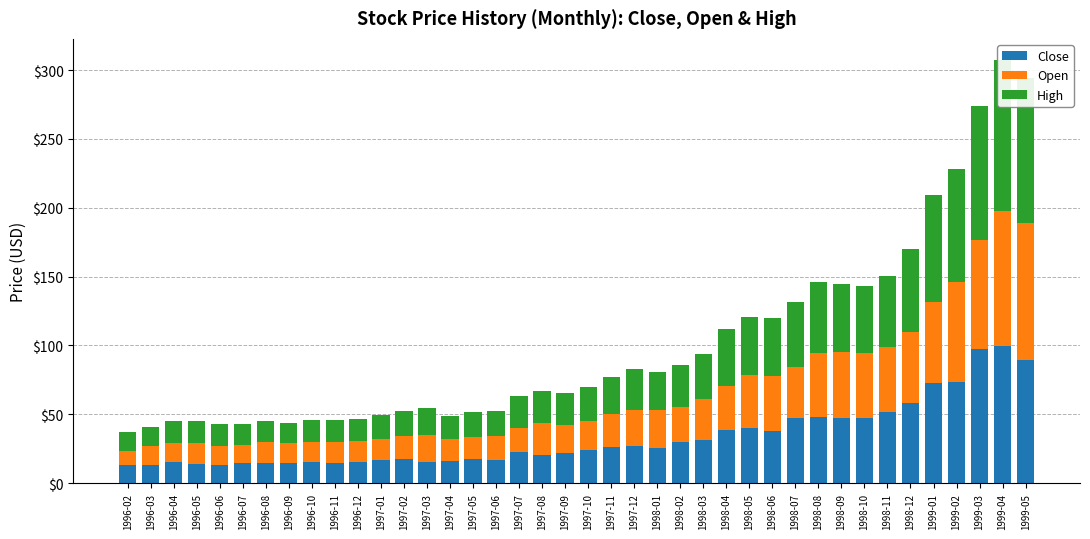

Is the value of High at 1996-03 greater than the value of Close at 1997-12?

No